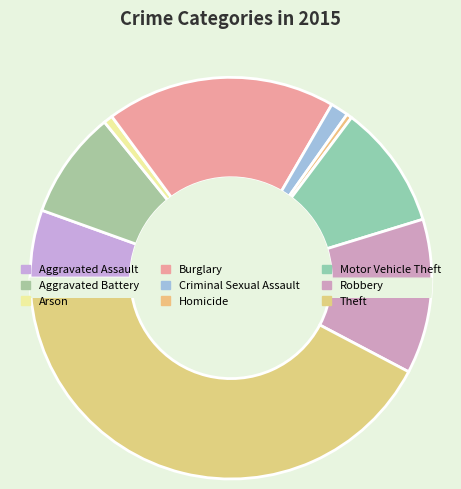

To the nearest percent, what portion does Theft represent?

42%